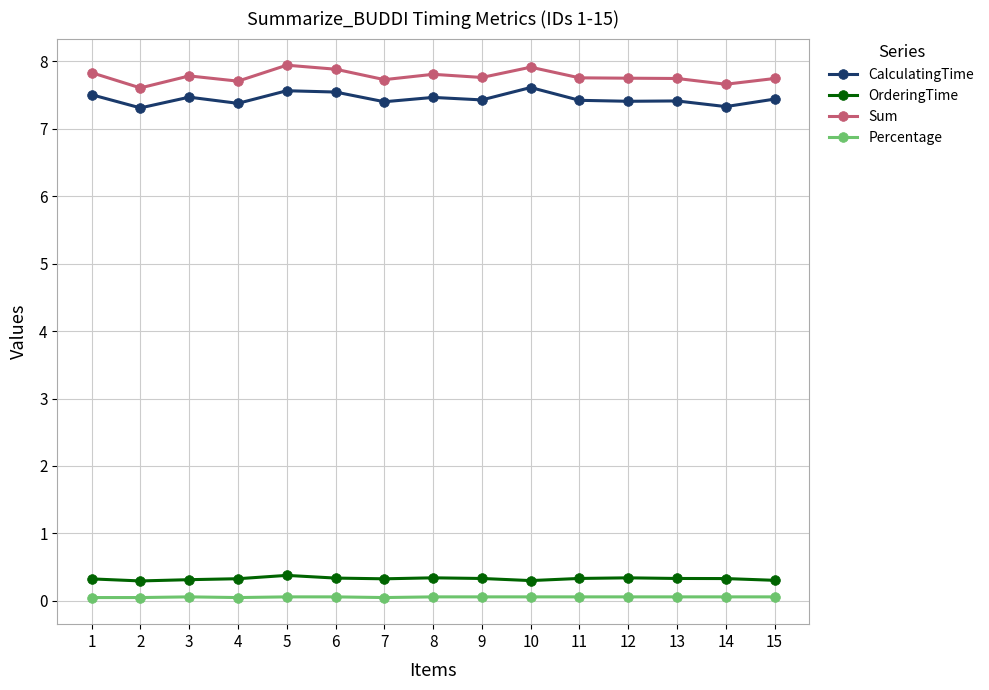

How many categories are shown in the chart?

15